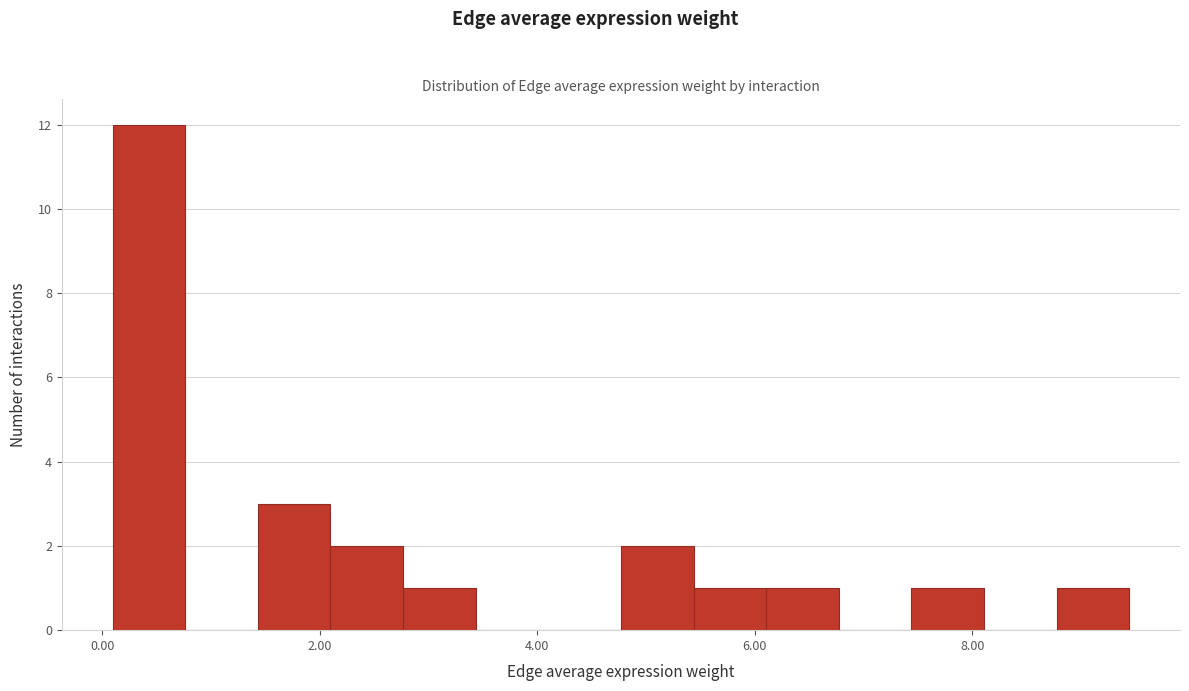

Around what value on the x-axis is the tallest bar? Give the approximate position of its centre, as read against the axis.

0.4